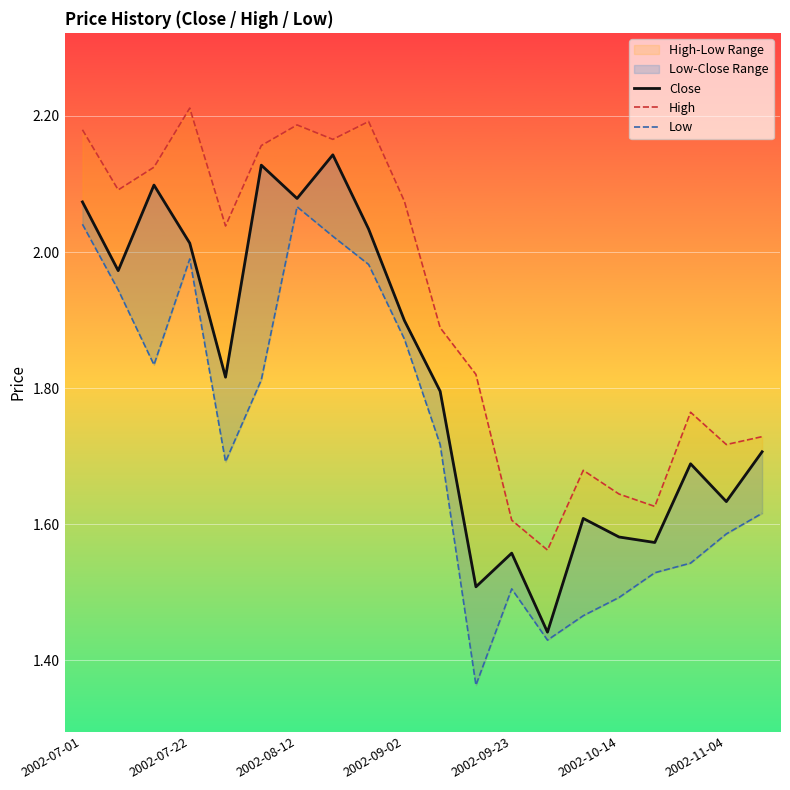

True or false: Close and High intersect in this chart.

False